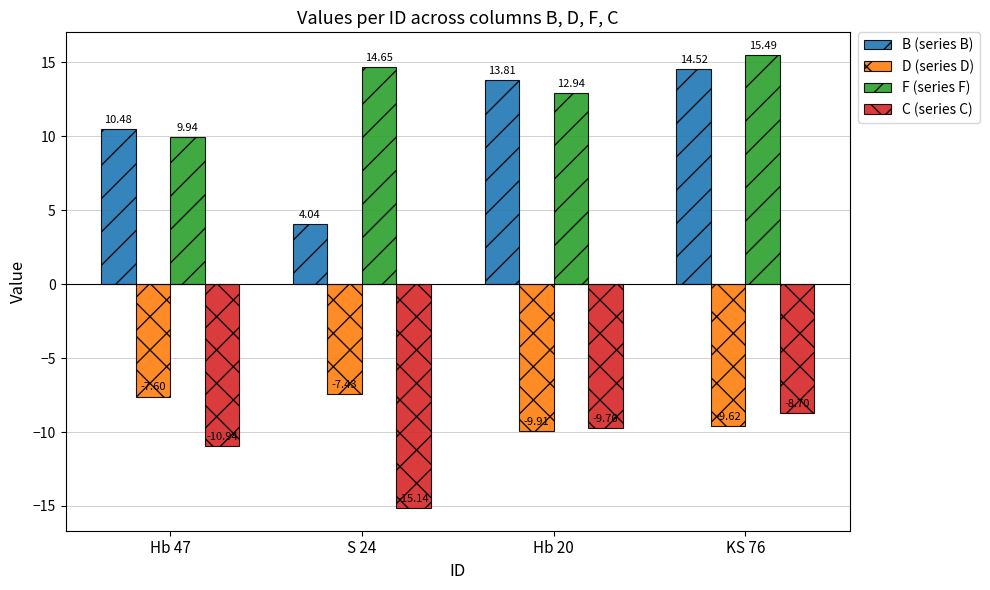

List the series in order of their peak value, highest first.

F (series F), B (series B), D (series D), C (series C)